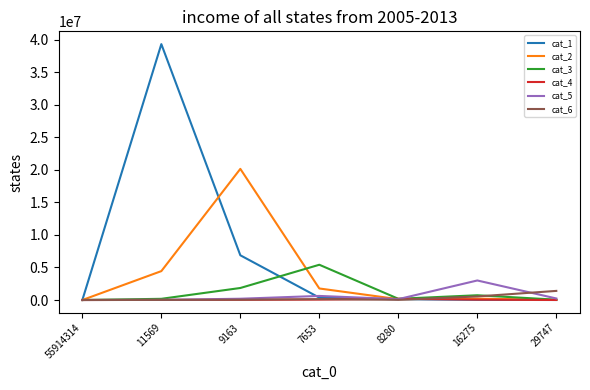

Which series has the largest range (max minus min)?

cat_1